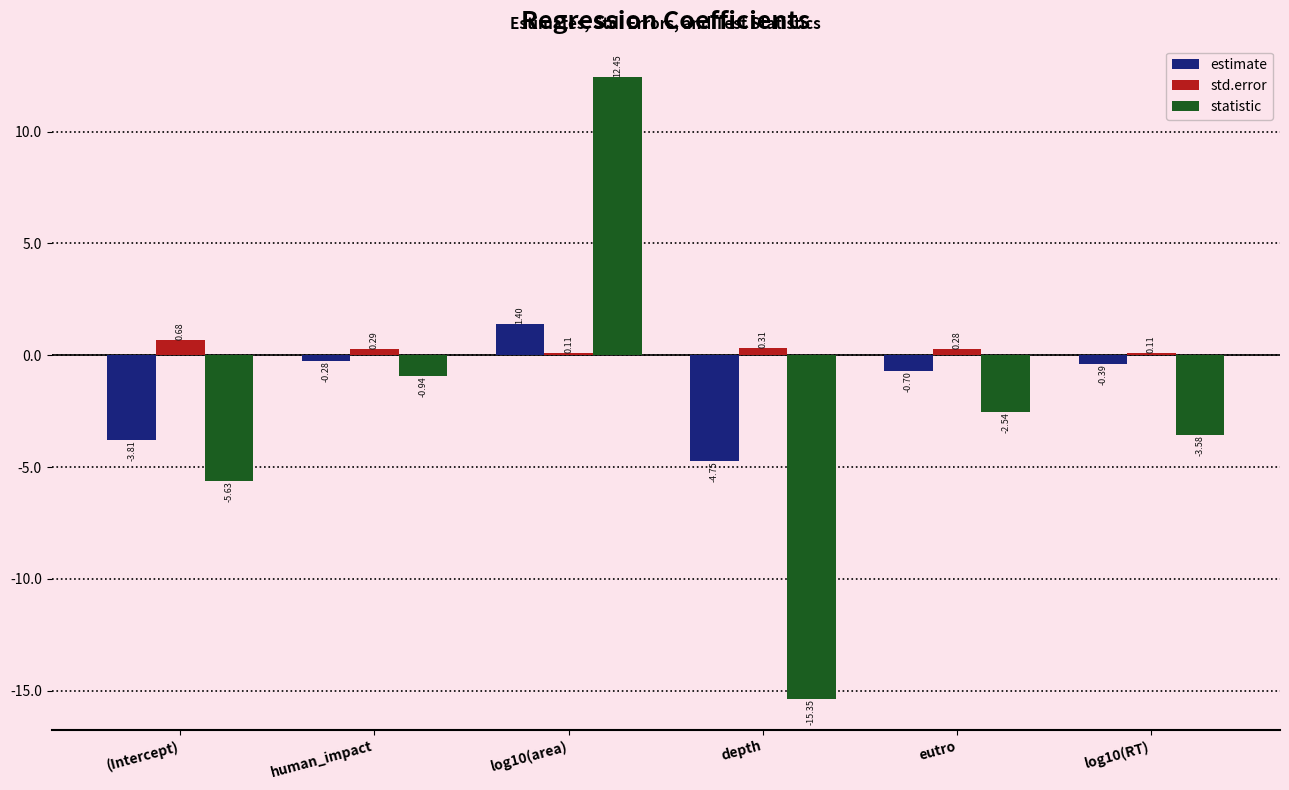

What is the sum of the std.error values at (Intercept) and log10(area)?

0.8